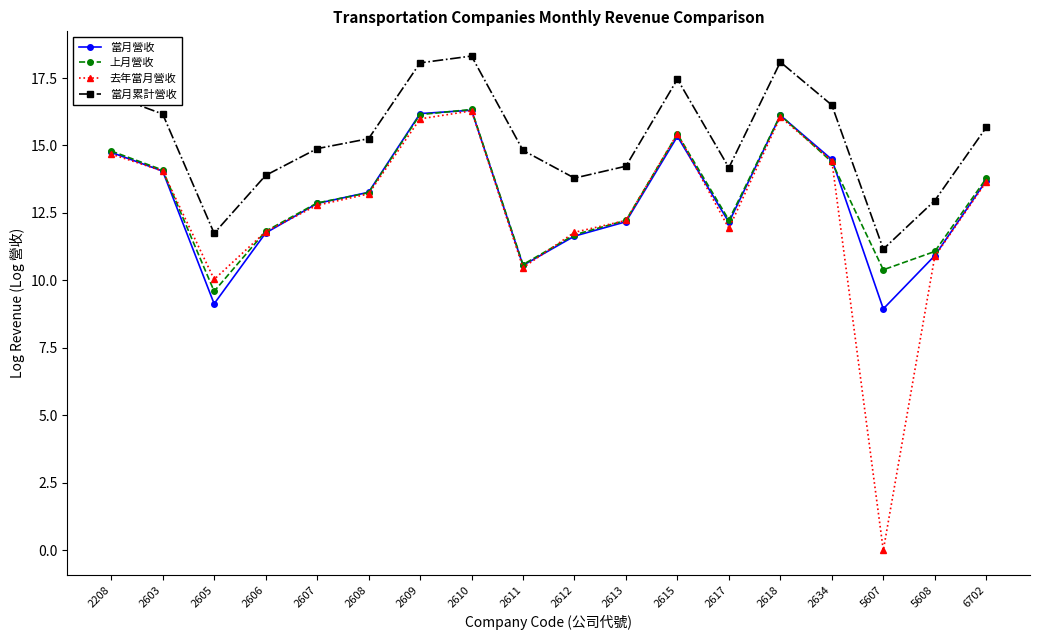

Where is 去年當月營收 nearest to the value 8?

2605